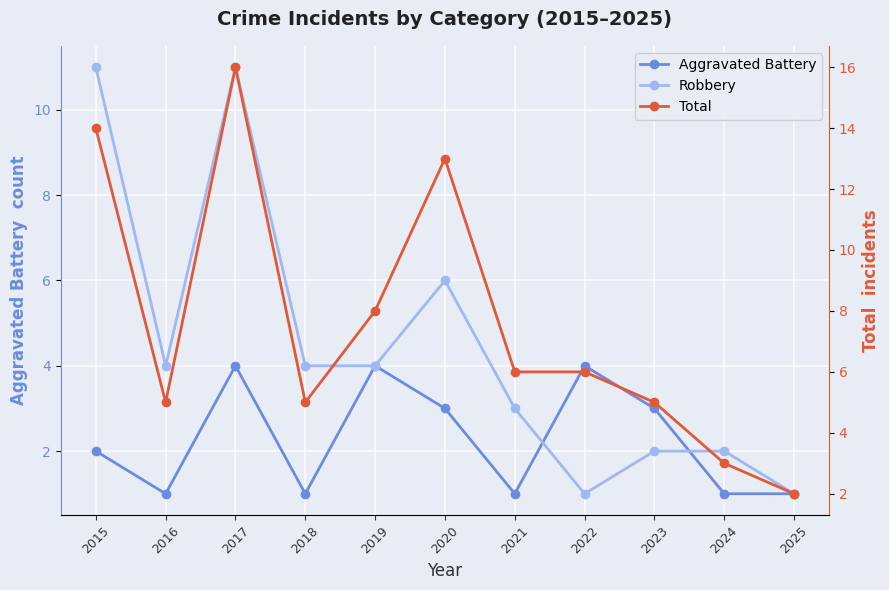

Where is Aggravated Battery nearest to the value 2?

2015